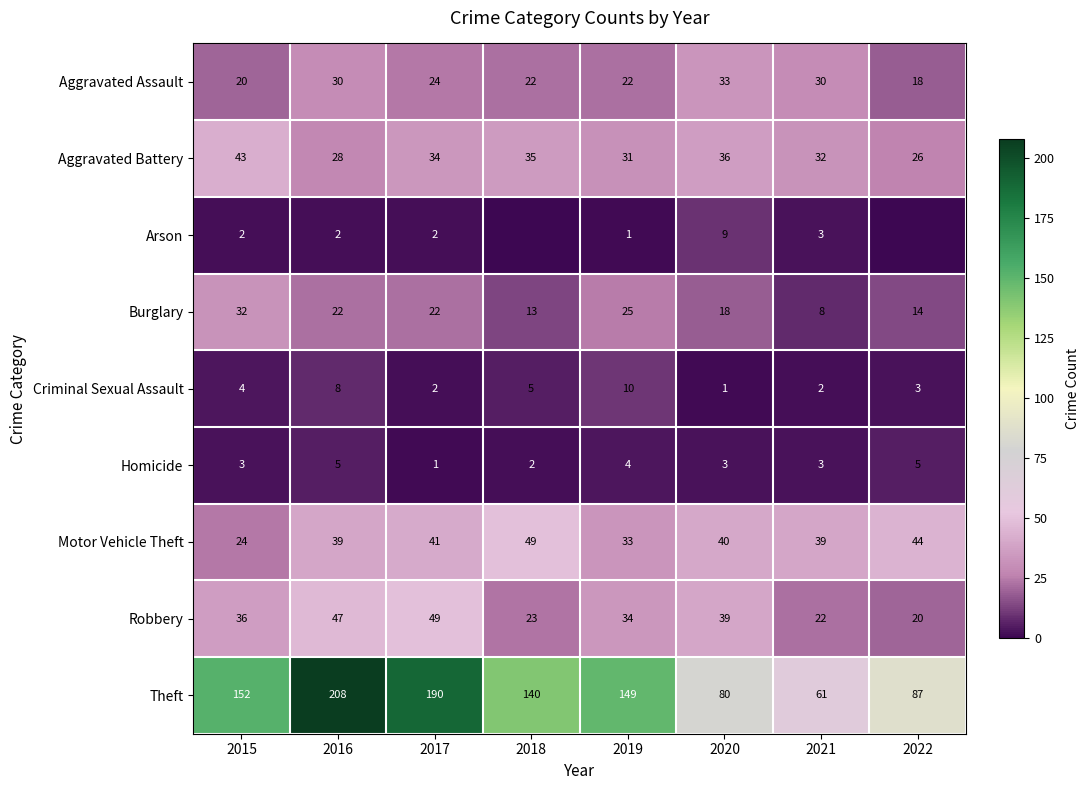

What is the total value across all series at 2020?

259